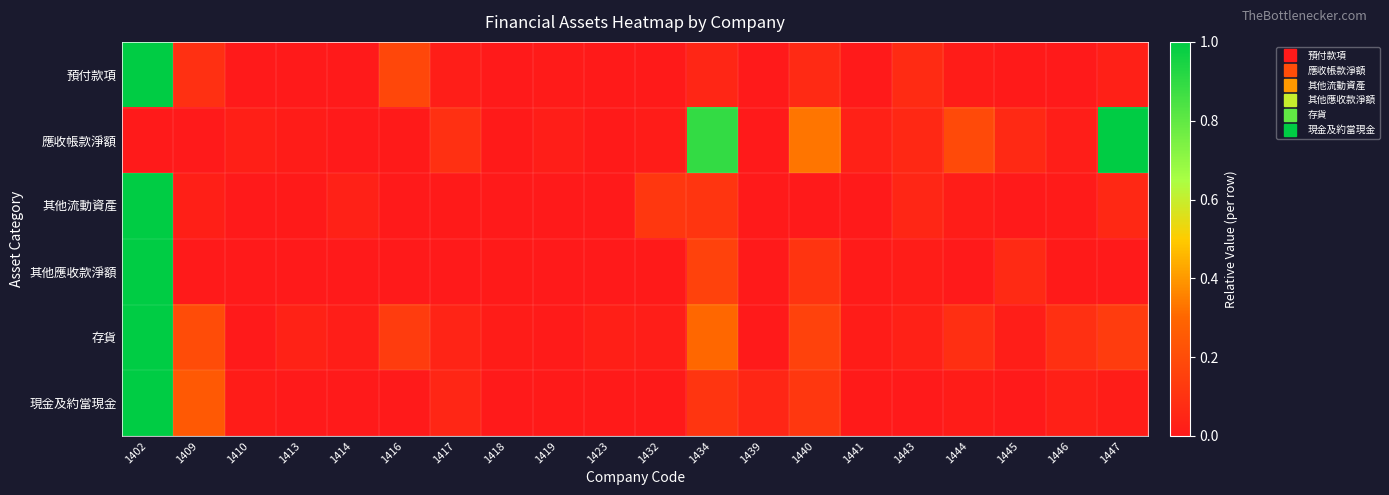

Which category has the lowest value across all series?

1410